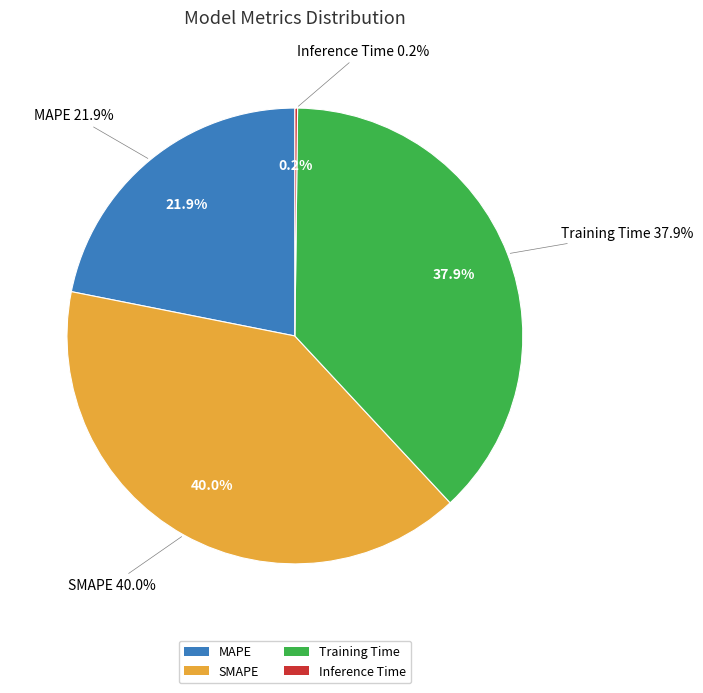

The Training Time slice represents 38% of the pie. True or false?

True